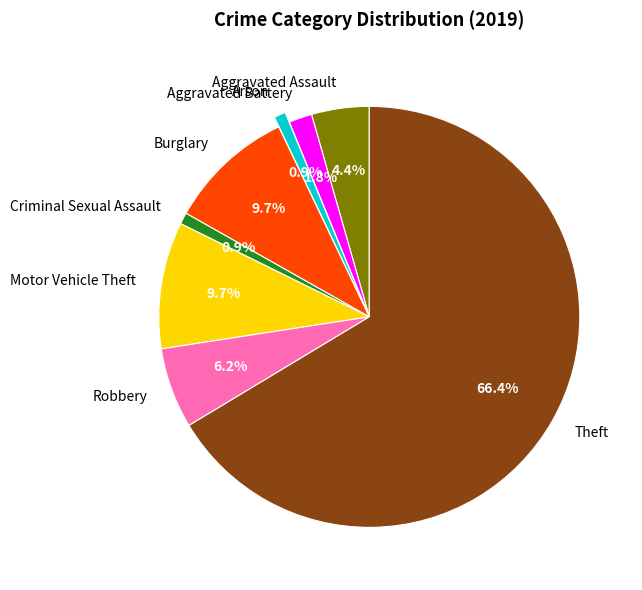

Does Motor Vehicle Theft represent more than half of the total?

No